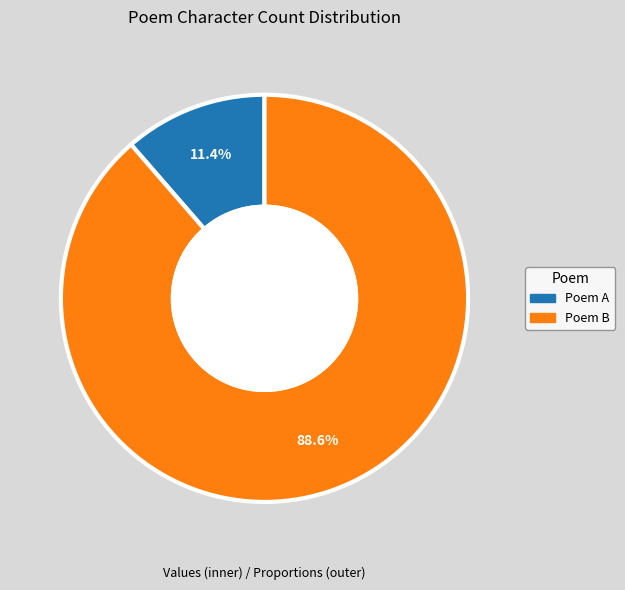

Between Poem A and Poem B, which is larger?

Poem B